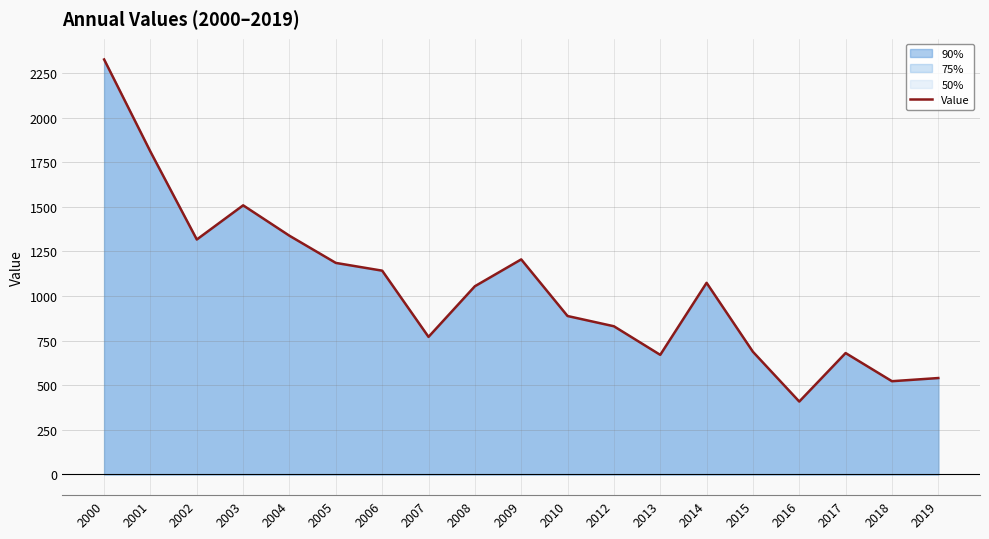

Reading right to left, extract all data points from this chart.

2019=540.0	2018=522.3	2017=680.1	2016=408.3	2015=687.3	2014=1073.7	2013=670.0	2012=830.3	2010=887.6	2009=1205.0	2008=1054.5	2007=770.7	2006=1141.8	2005=1185.2	2004=1337.4	2003=1508.0	2002=1316.5	2001=1808.5	2000=2325.4